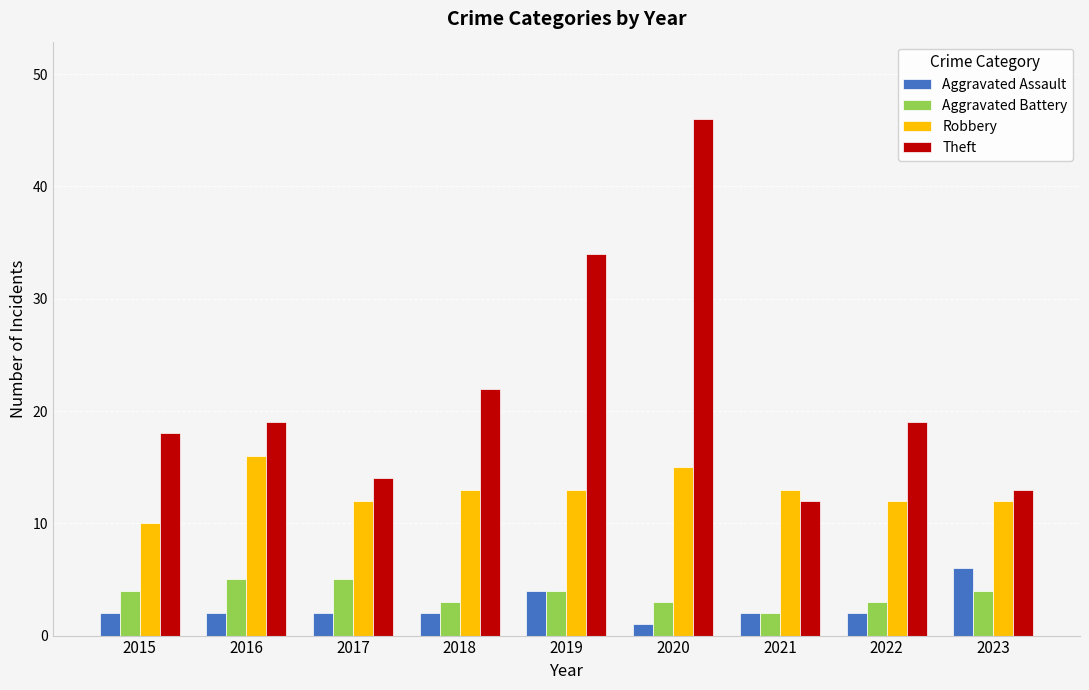

Between 2020 and 2023, which series saw the biggest shift?

Theft